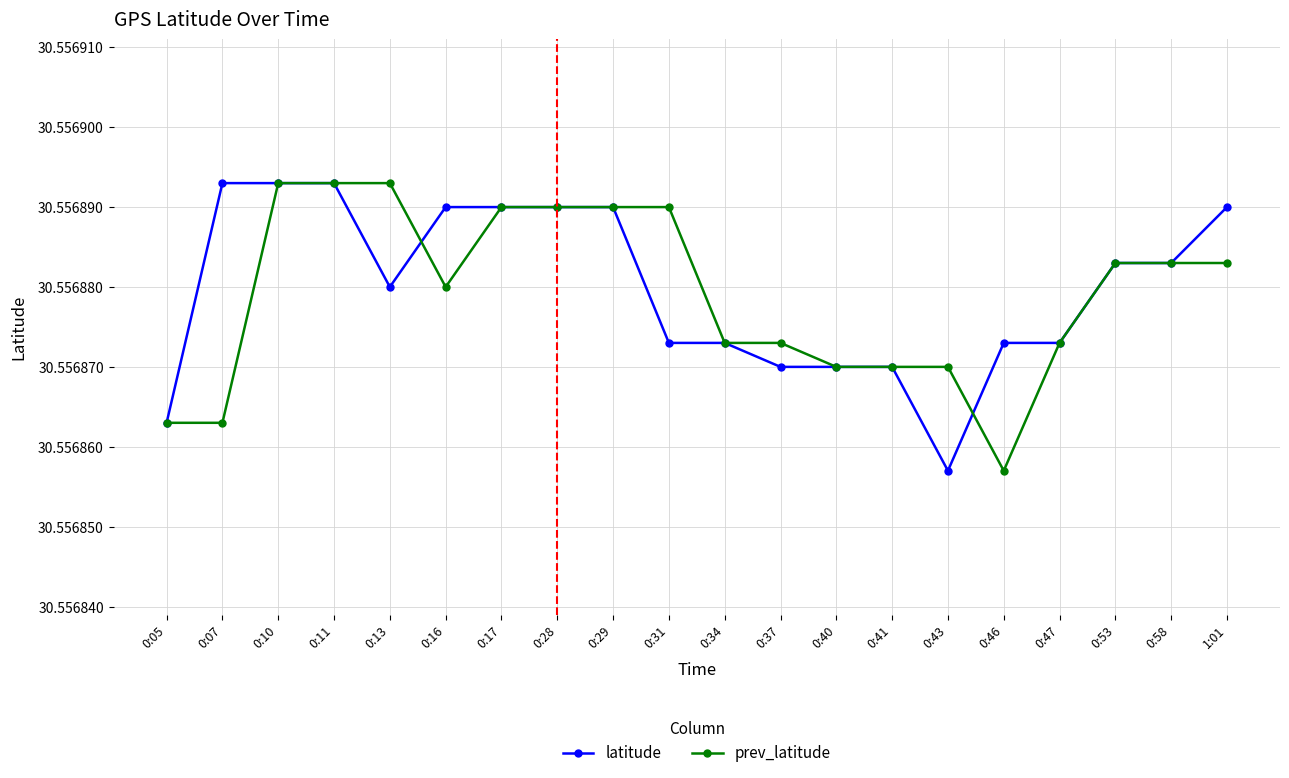

What is the label of the 17th point from the right?

0:11